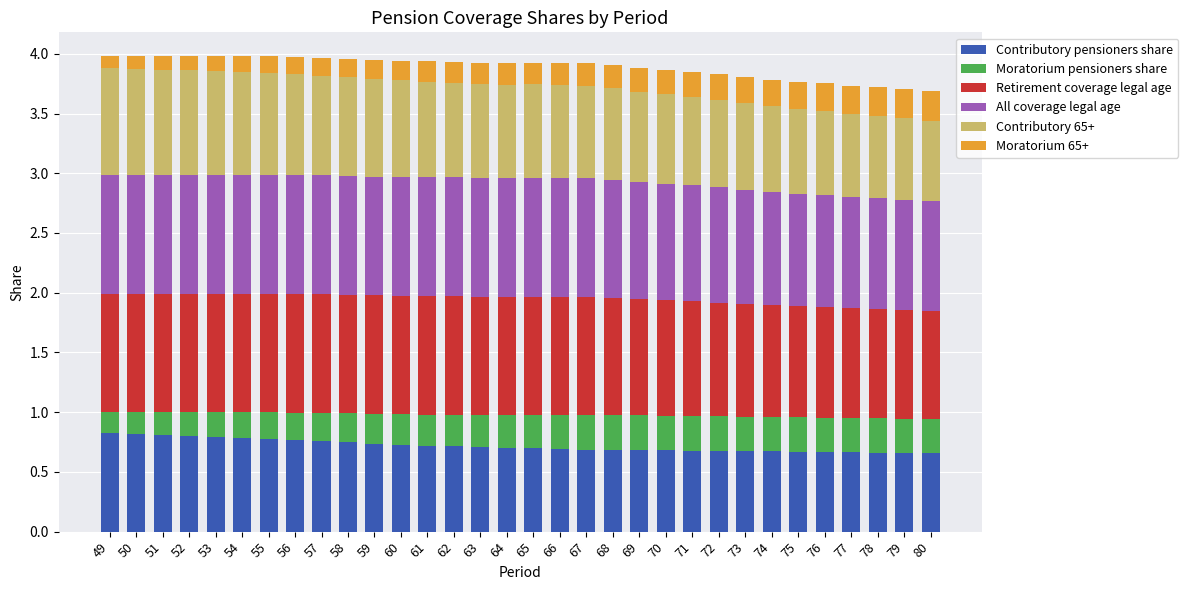

What is the total value across all series at 56?

4.0